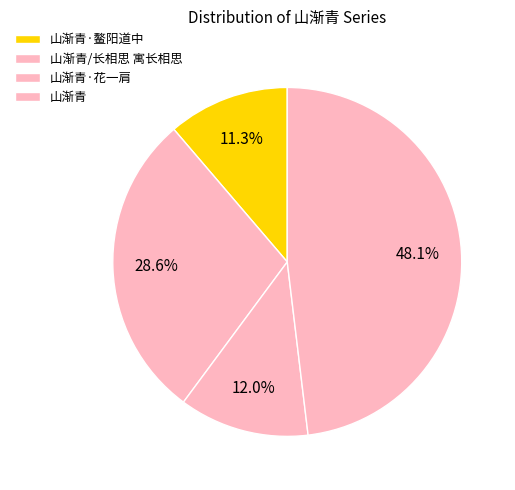

How many slices are in this pie chart?

4